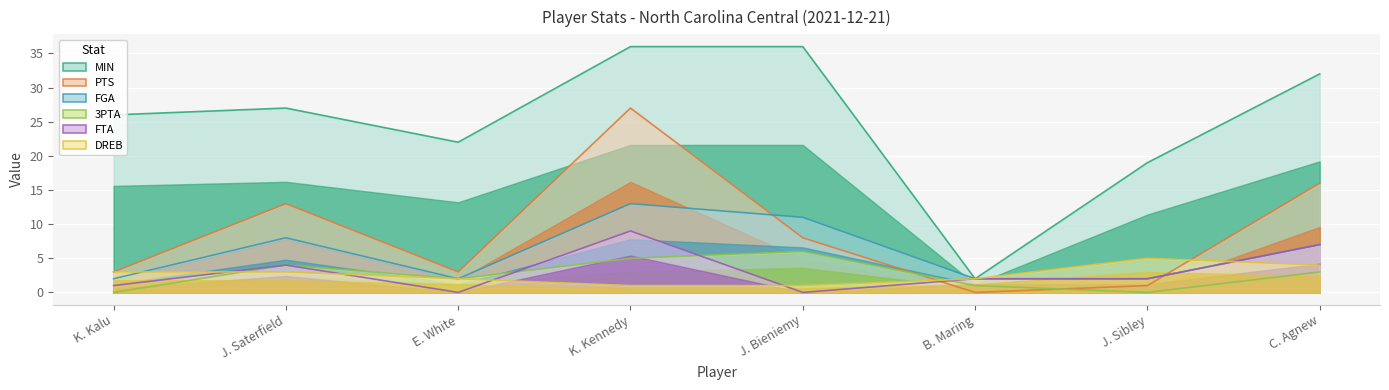

At which label does MIN reach its peak?

K. Kennedy